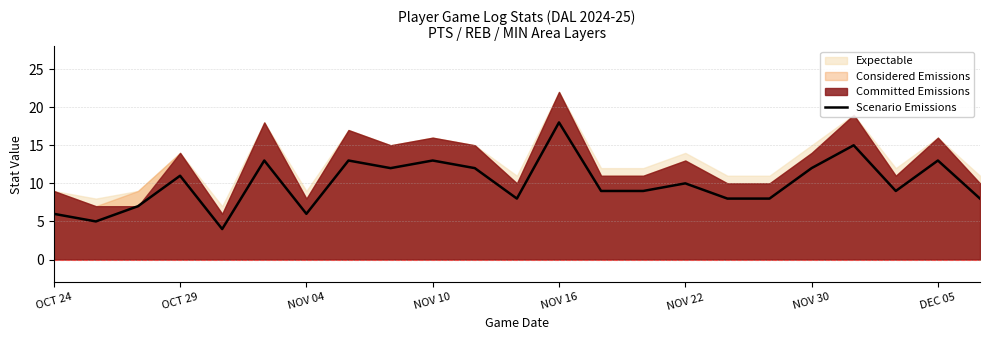

What is the highest value of the Scenario Emissions series?

18